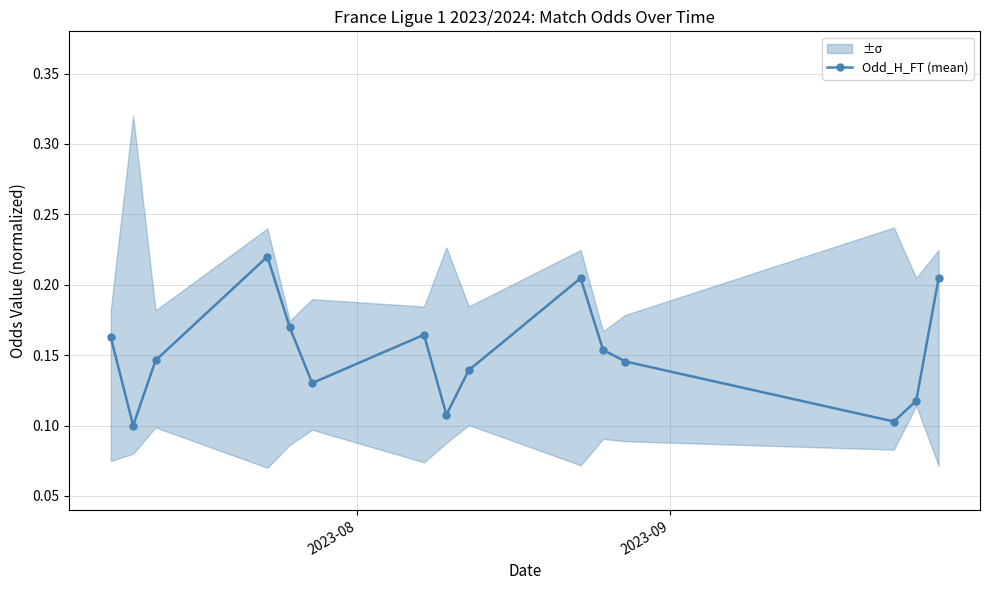

In Odd_H_FT (mean), how many points are higher than both neighbors (excluding endpoints)?

3